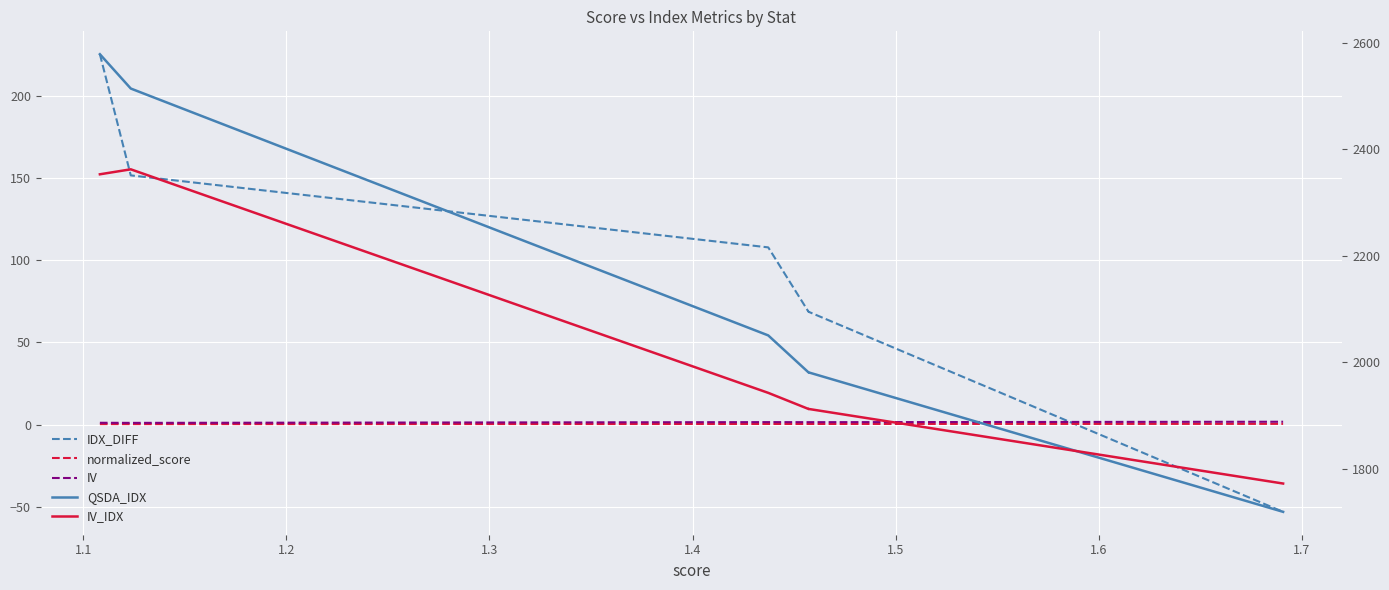

True or false: IDX_DIFF has a value of 158.4 at 1.2.

False